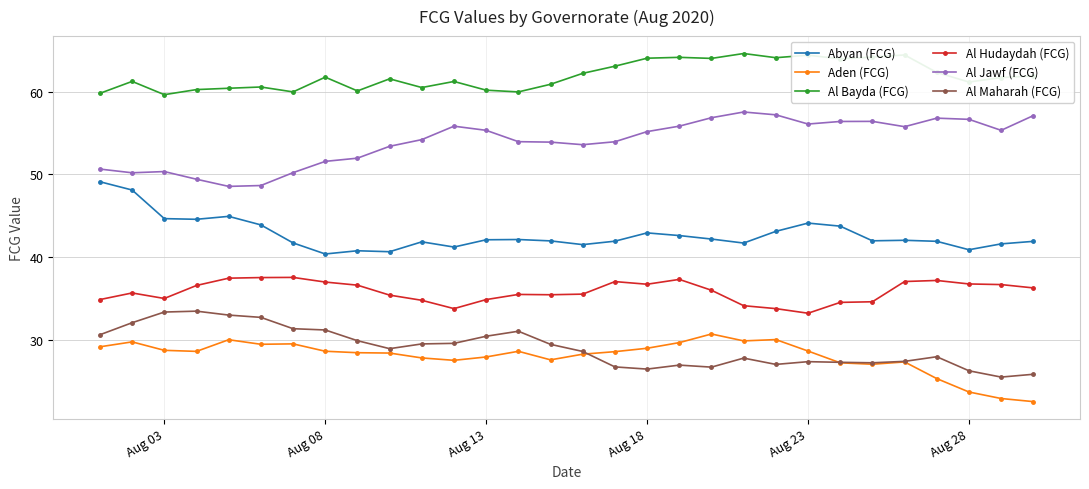

Which series has the largest total across all categories?

Al Bayda (FCG)